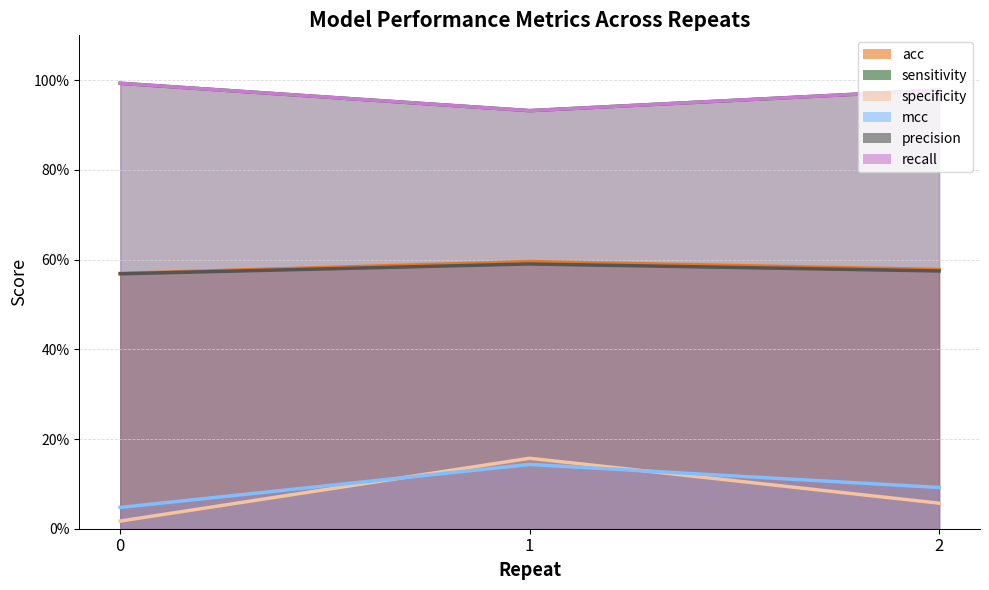

Between 1 and 2, which series saw the biggest shift?

specificity